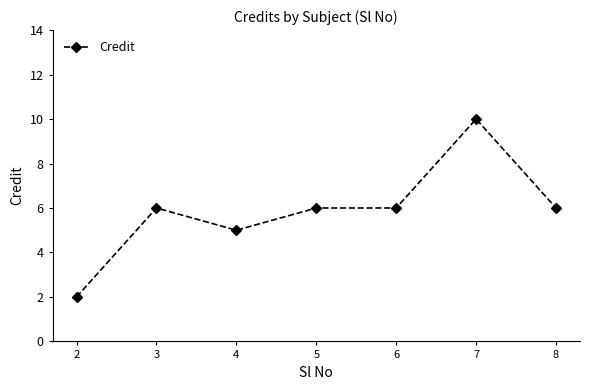

Reading left to right, list all the values displayed in this chart.

2=2	3=6	4=5	5=6	6=6	7=10	8=6